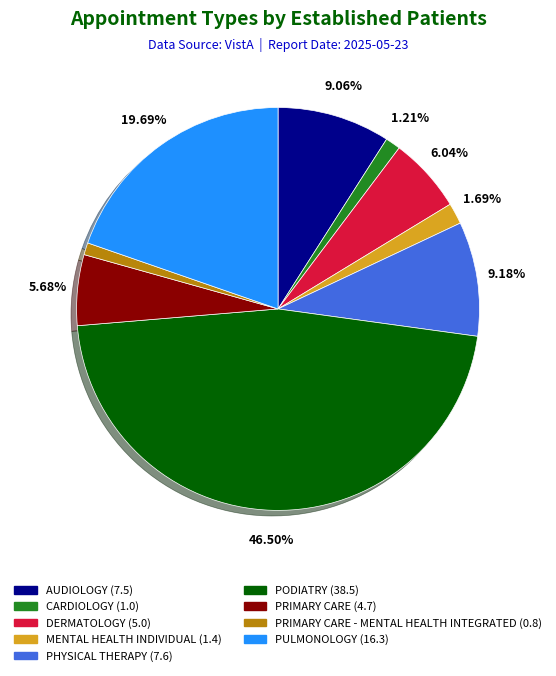

Is there a majority slice in this chart?

No